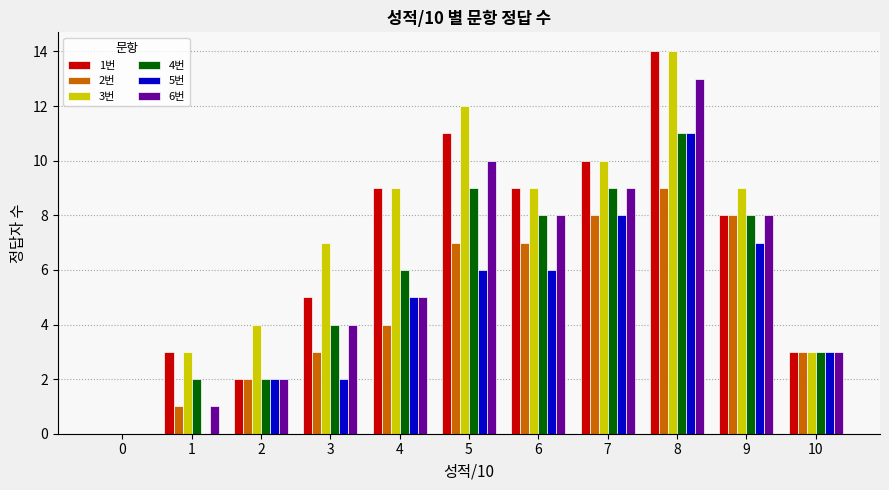

How many values in 1번 are above zero?

10